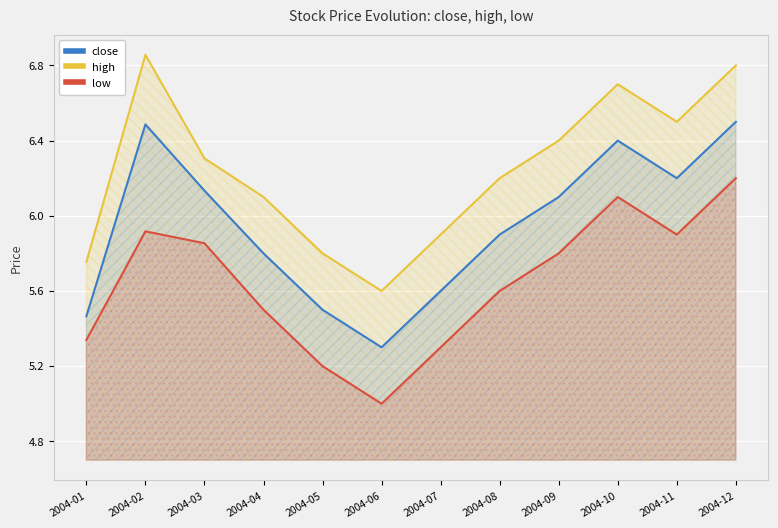

How many interior local valleys does the low series have?

2